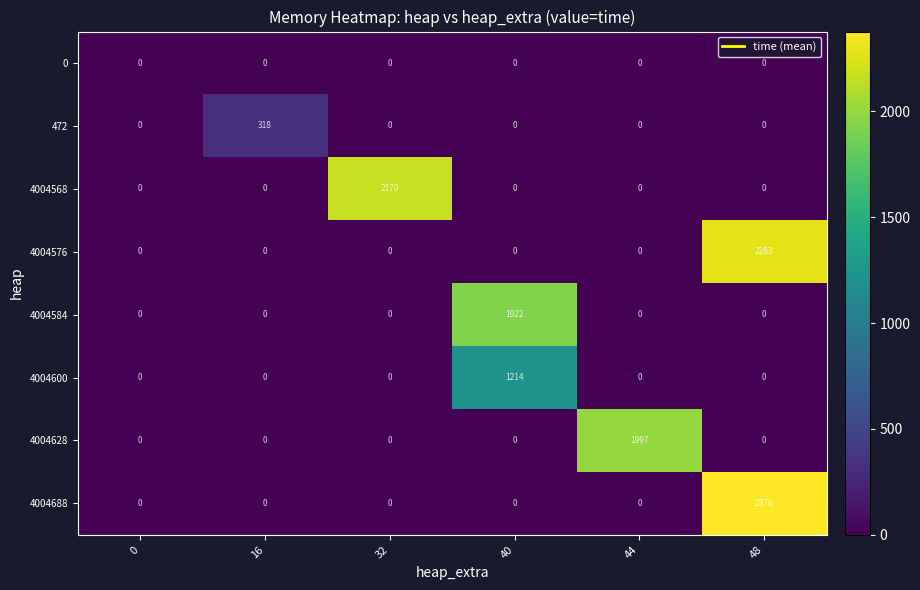

How many categories are shown in the chart?

6